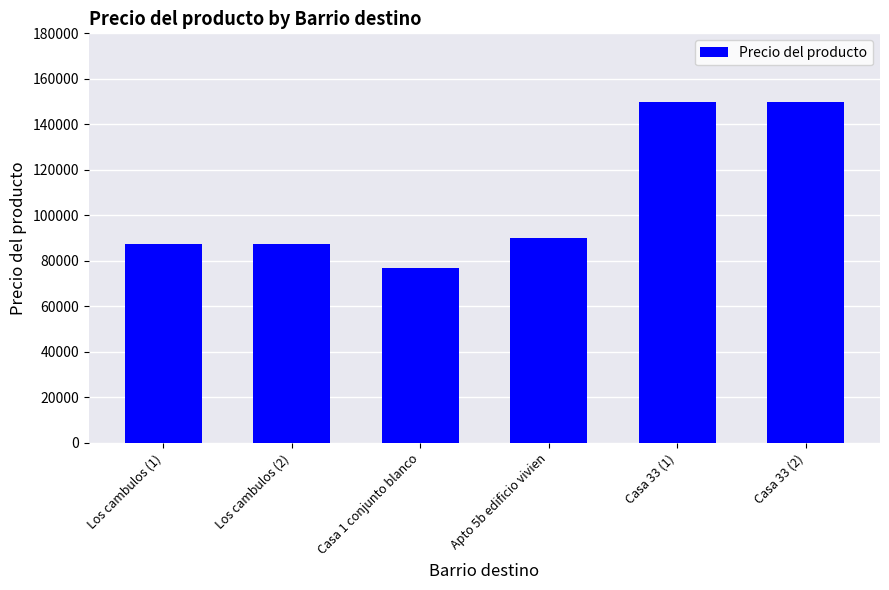

What is the sum of the values at Los cambulos (1) and Los cambulos (2)?

175000